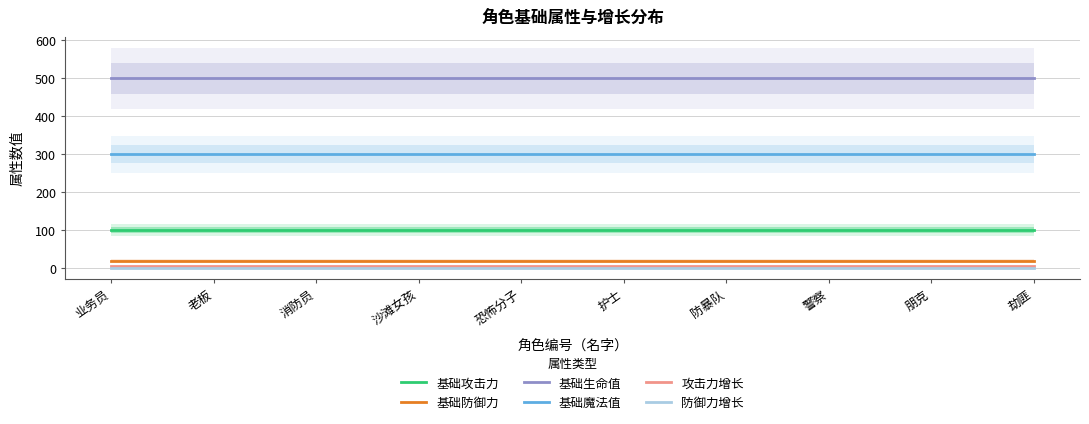

Does the chart have visible grid lines?

Yes